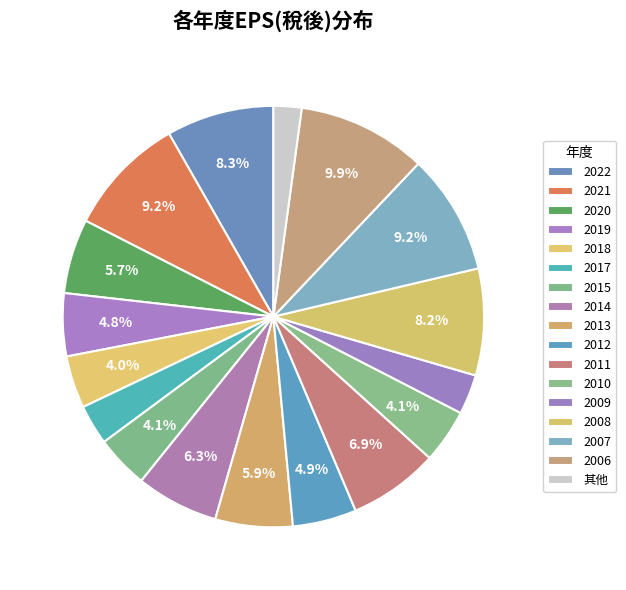

What is the ratio of the value at 2013 to the value at 2012?

1.2